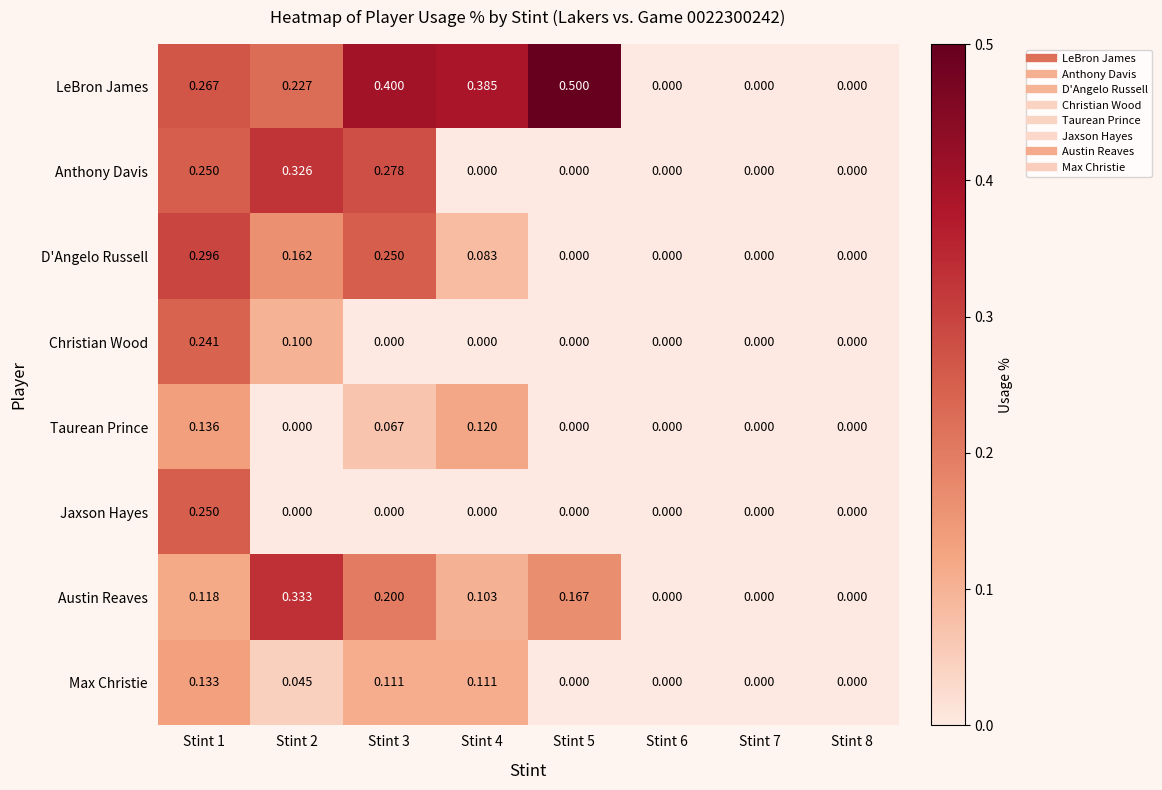

Which series changed the most between Stint 2 and Stint 8?

Austin Reaves